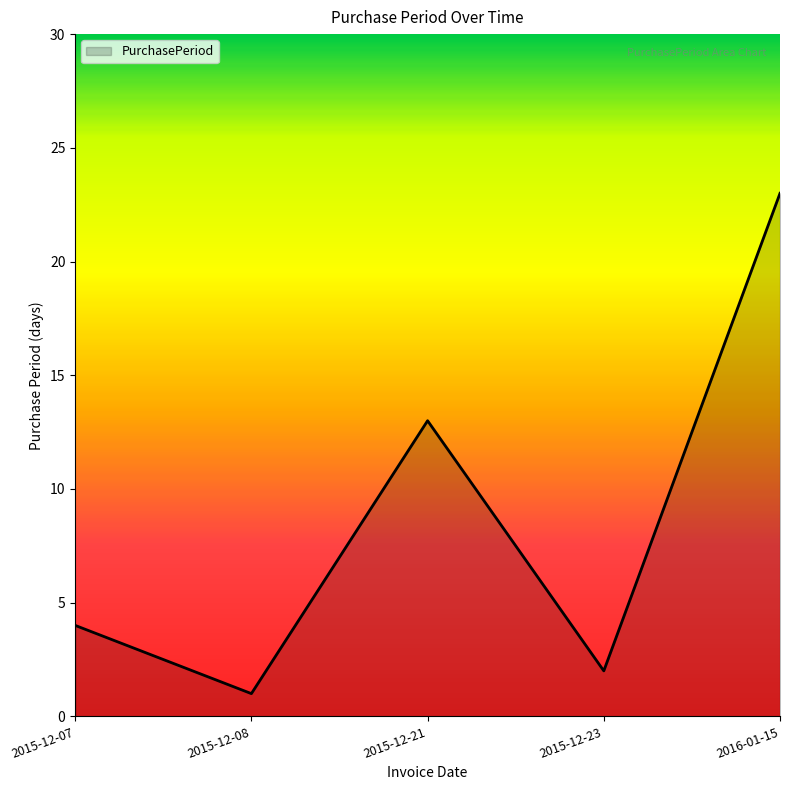

What is the sum of the values at 2015-12-23 and 2016-01-15?

25